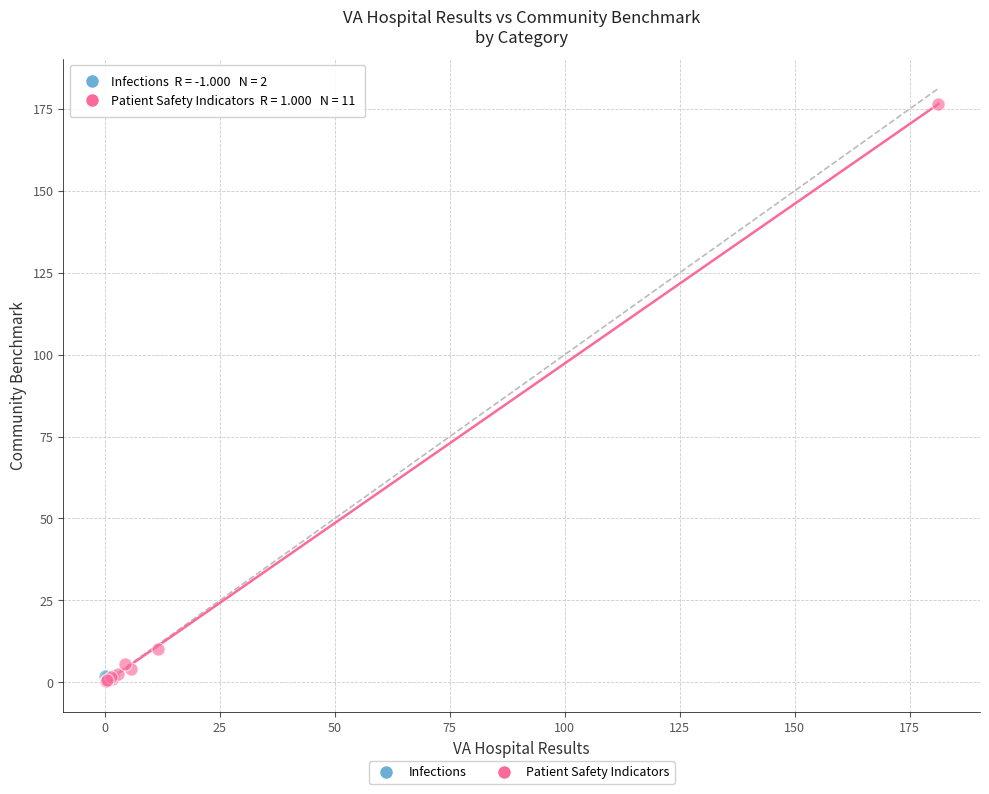

What are all the series names shown in the legend?

Infections, Patient Safety Indicators